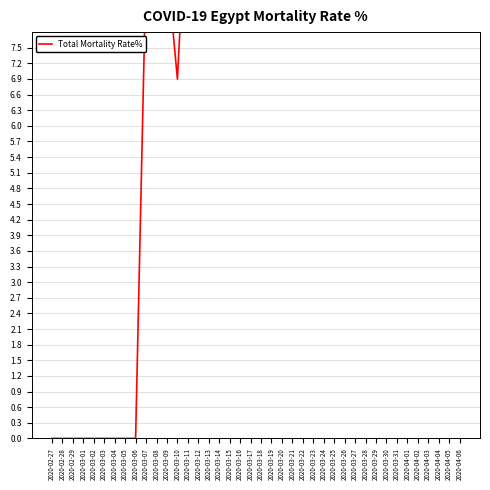

Where is the first local minimum?

2020-03-10